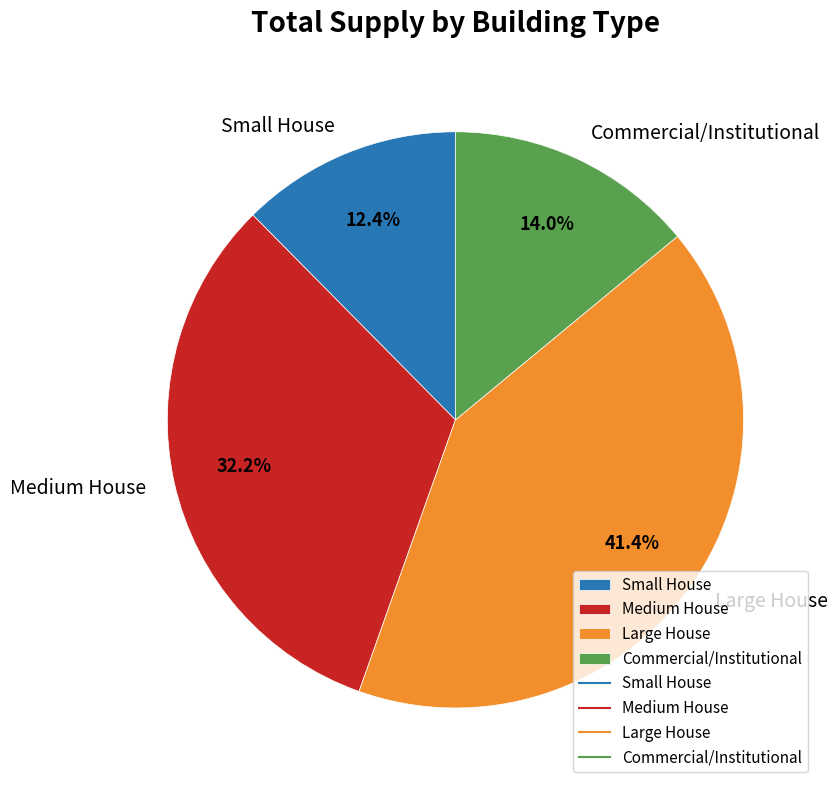

How many slices are in this pie chart?

4